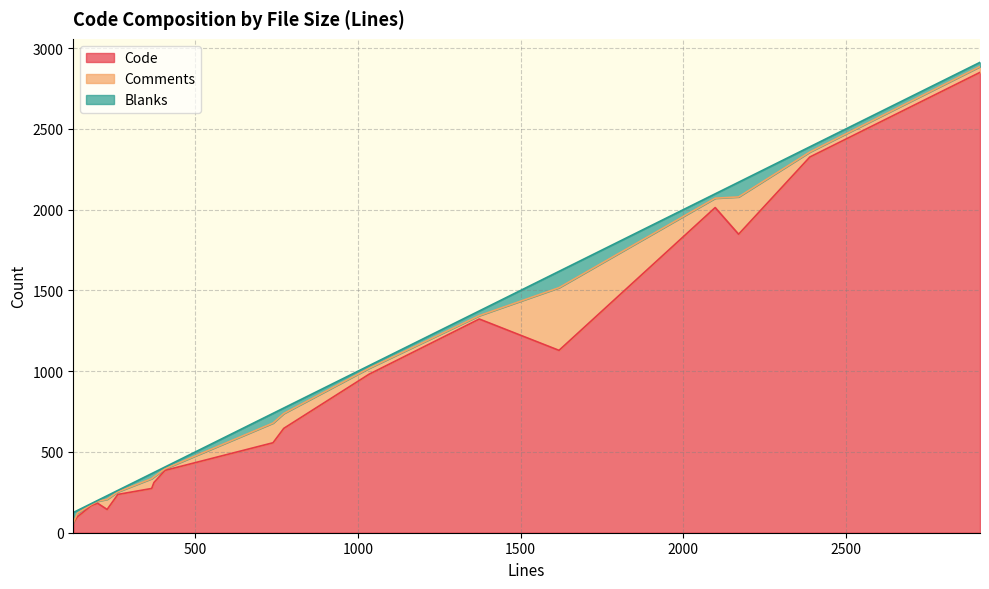

True or false: Comments has more than 1 interior local peaks.

True